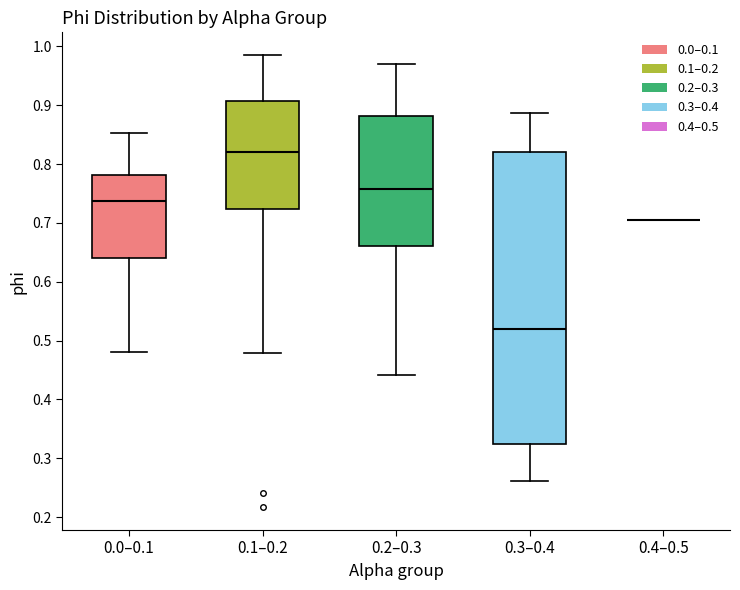

Reading left to right, transcribe this box plot: for each box, give where its median line is, the range the box spans, and where its two whiskers end, as read against the y-axis. The values are not printed on the chart, so give them approximately, as read against the axis.

0.0–0.1: median 0.74, box 0.64 to 0.78, whiskers 0.48 to 0.85
0.1–0.2: median 0.82, box 0.72 to 0.91, whiskers 0.48 to 0.99
0.2–0.3: median 0.76, box 0.66 to 0.88, whiskers 0.44 to 0.97
0.3–0.4: median 0.52, box 0.32 to 0.82, whiskers 0.26 to 0.89
0.4–0.5: box collapsed to a line at 0.70, whiskers 0.70 to 0.70